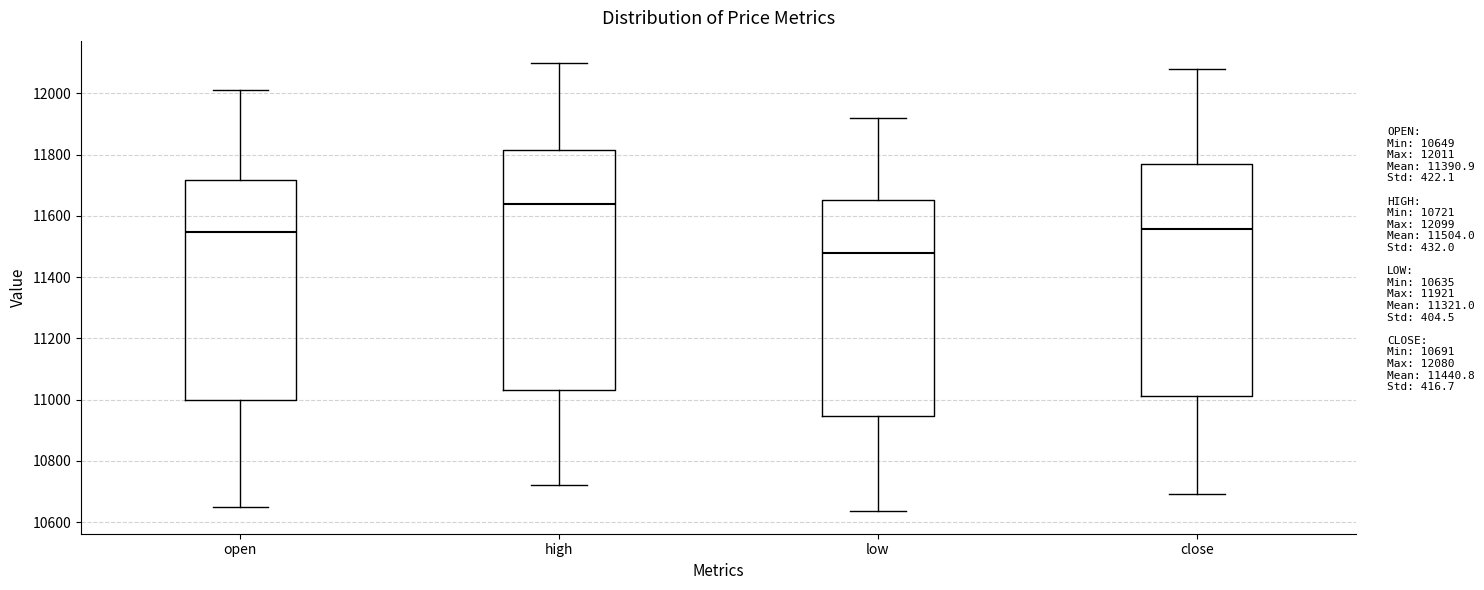

Which box has the highest median line?

high